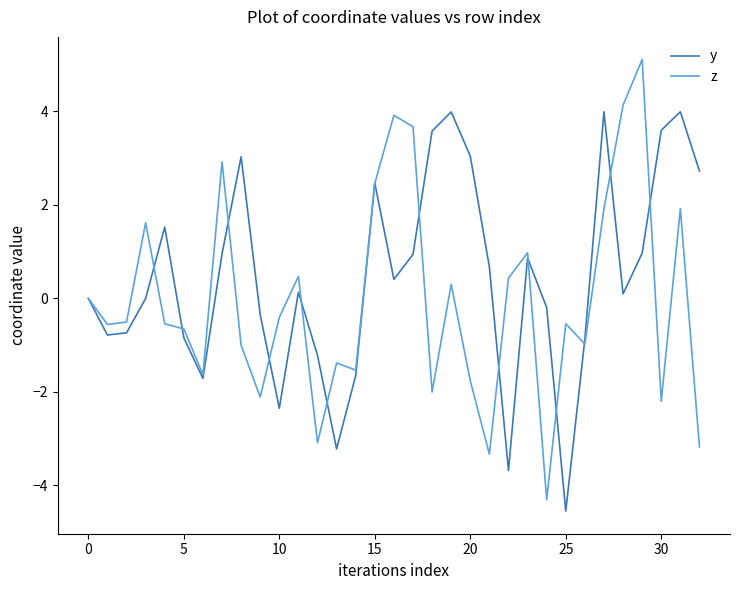

What is the minimum value for z?

-4.3